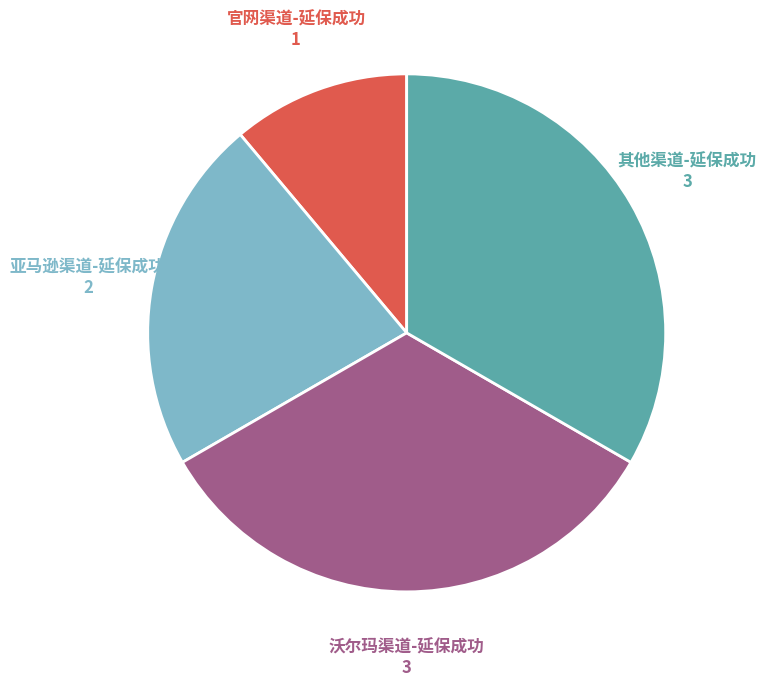

Is there any slice that represents more than half of the pie?

No